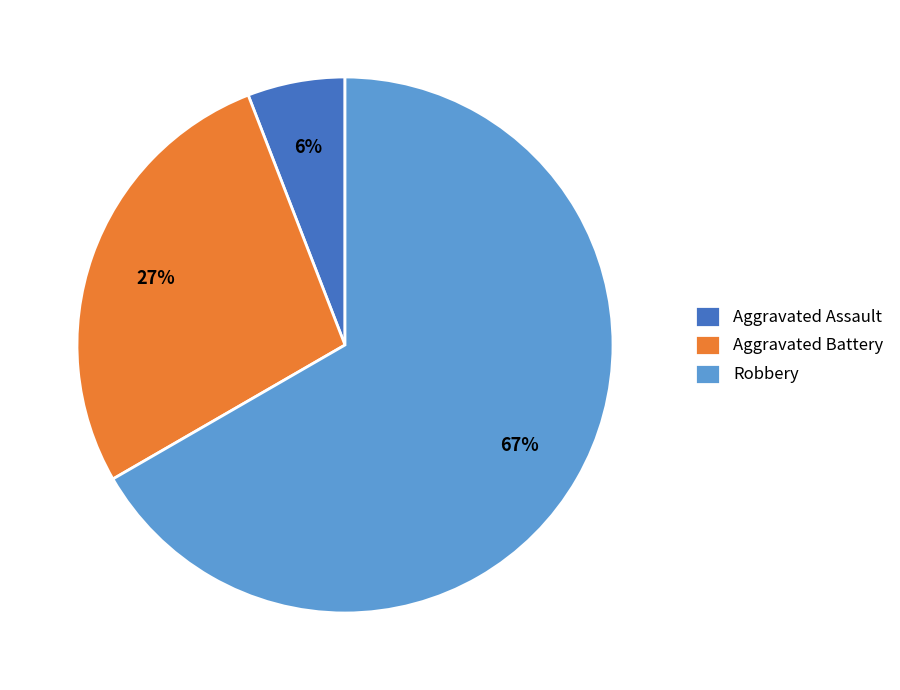

Which slice is the smallest?

Aggravated Assault